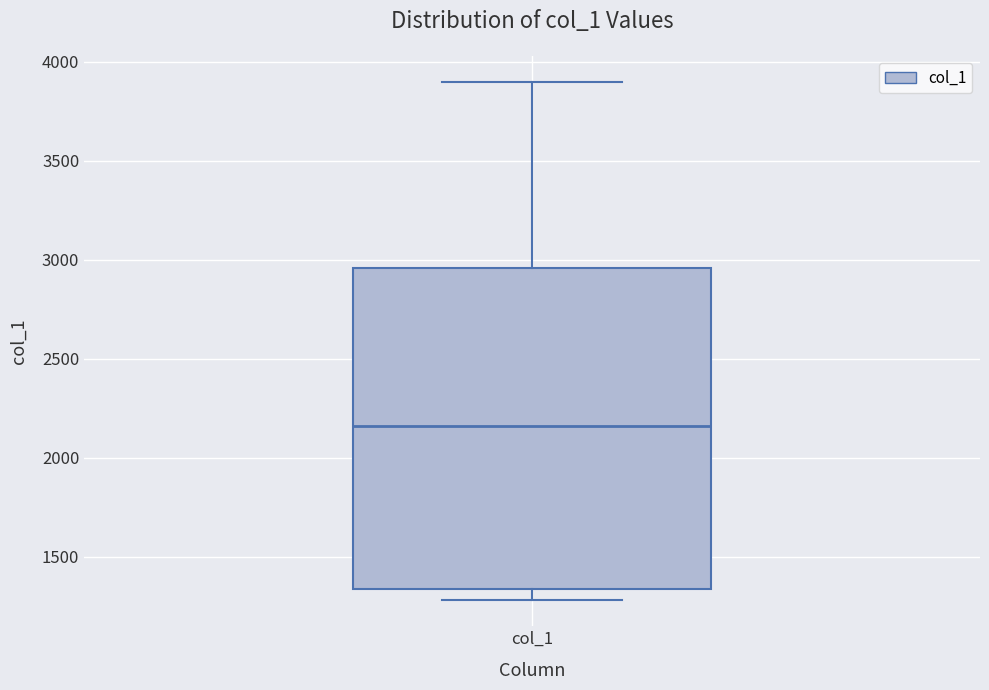

Read this box plot against the y-axis: the position of the median line, the range covered by the box, and the ends of both whiskers. The values are not printed on the chart, so give them approximately, as read against the axis.

median 2150, box 1350 to 2950, whiskers 1300 to 3900